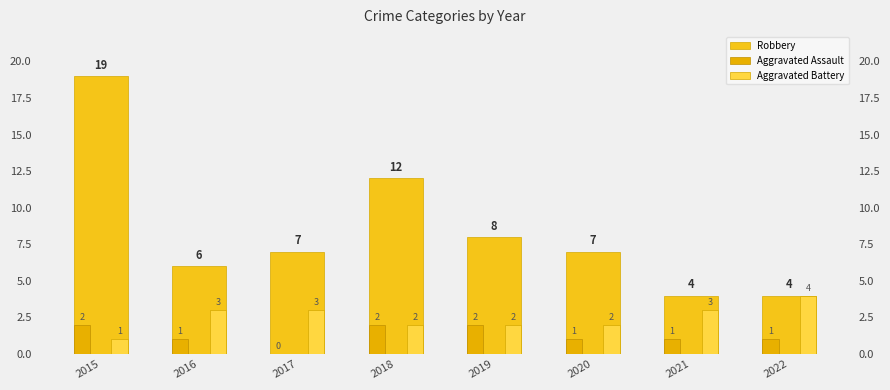

What is the total value across all series at 2022?

9